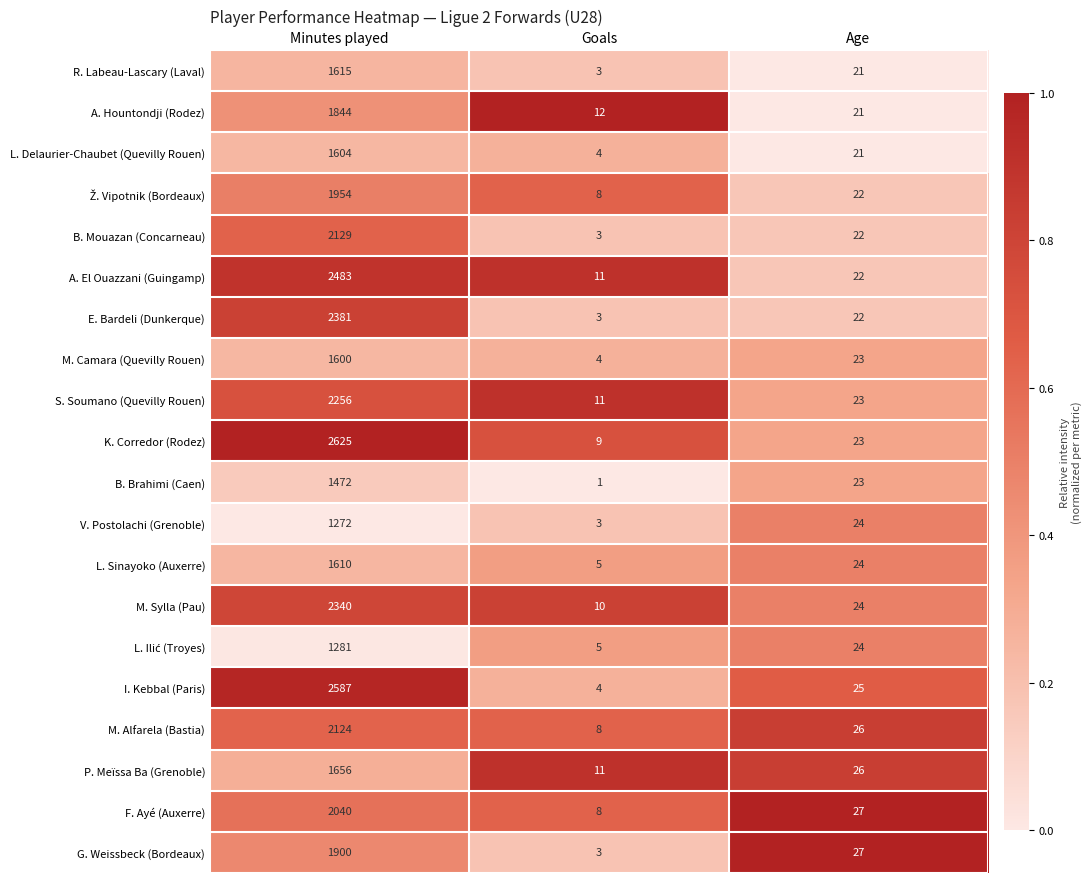

At which category is the sum across all series the highest?

Minutes played